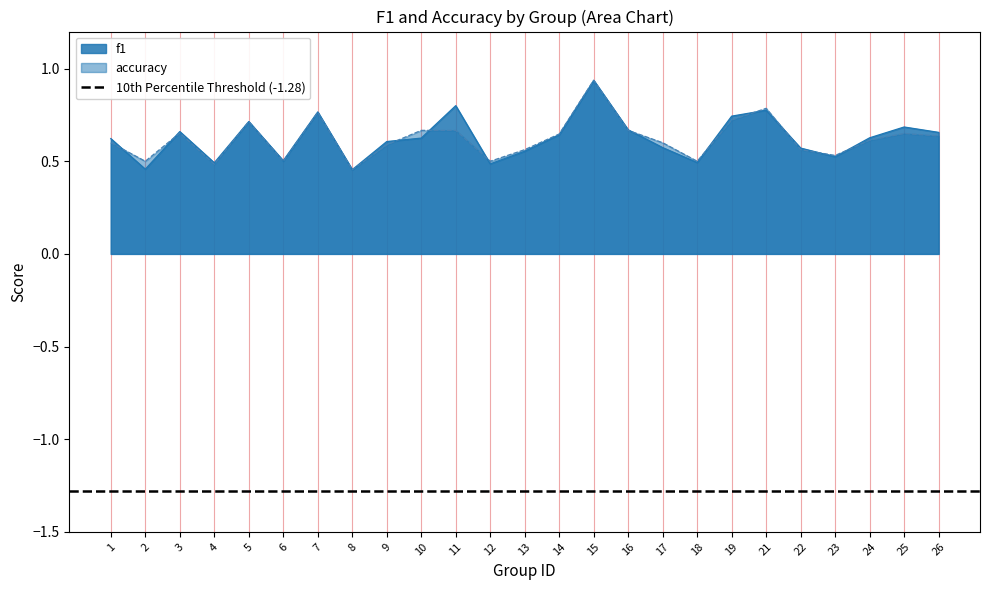

What is the difference between the maximum and minimum values in the accuracy series?

0.5